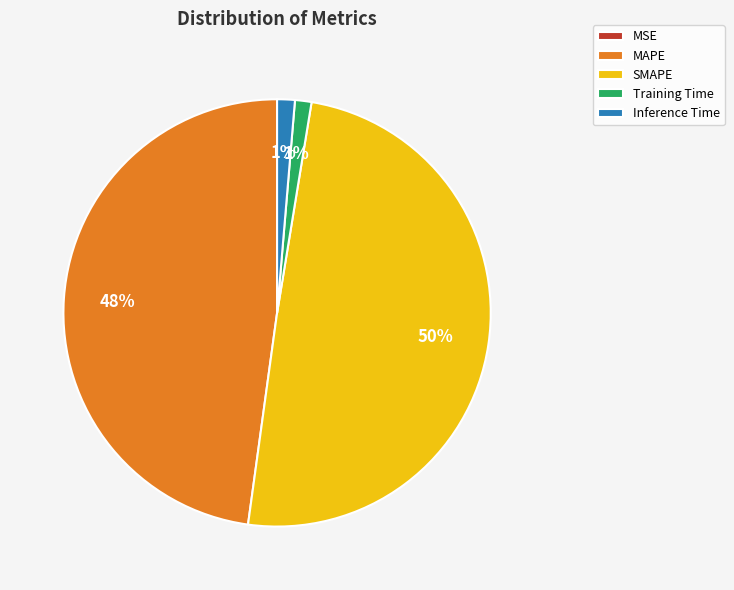

What is the largest slice in the pie chart?

SMAPE